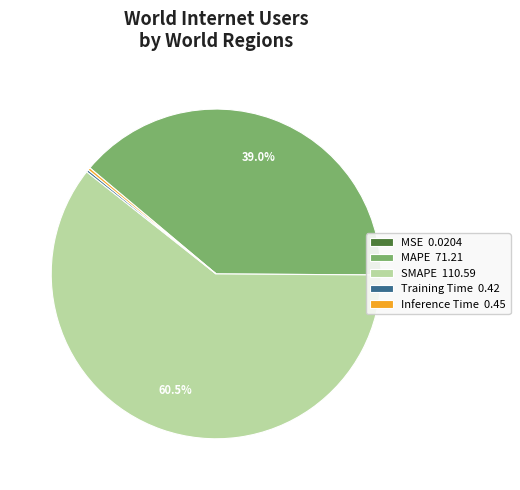

Is there any slice that represents more than half of the pie?

Yes